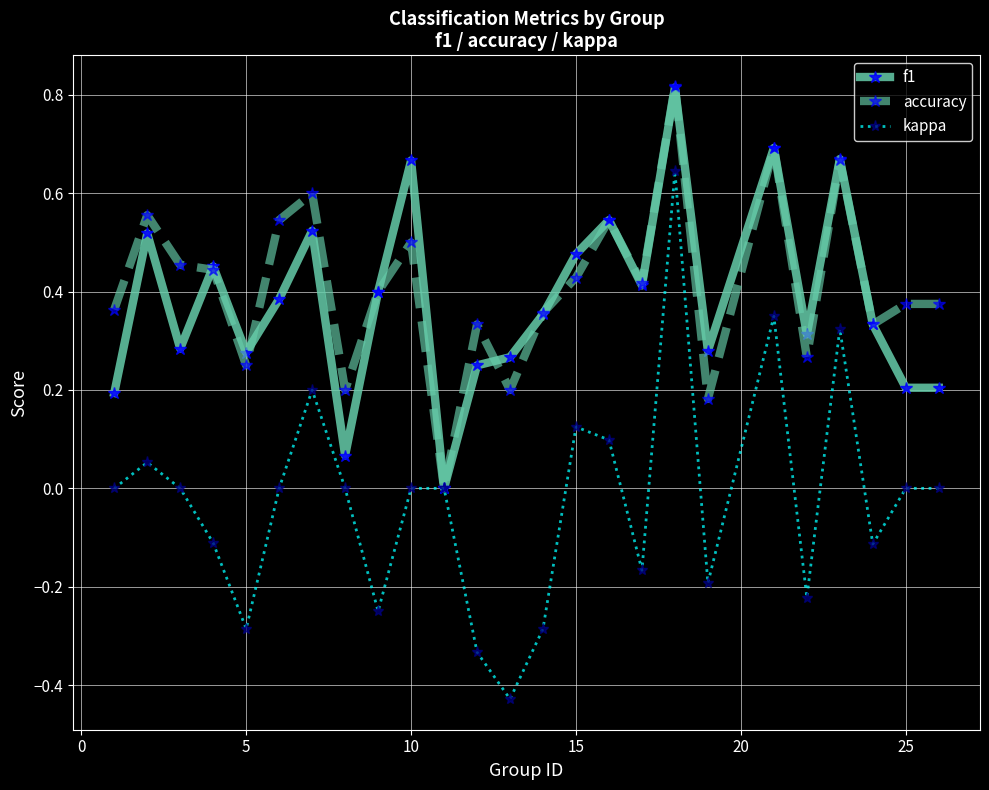

Which series has the widest spread of values?

kappa